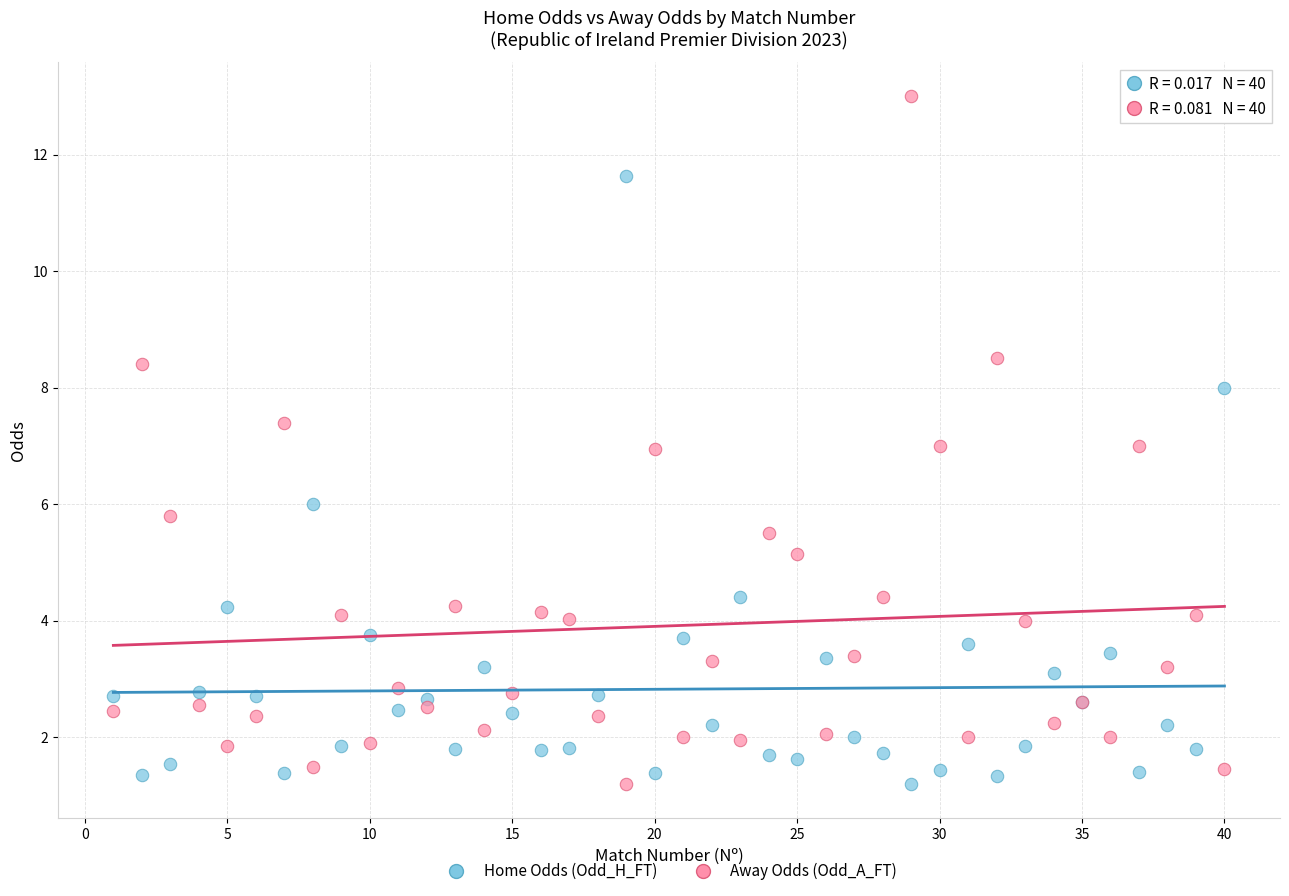

Which series has the widest spread of Y values?

Away Odds (Odd_A_FT)